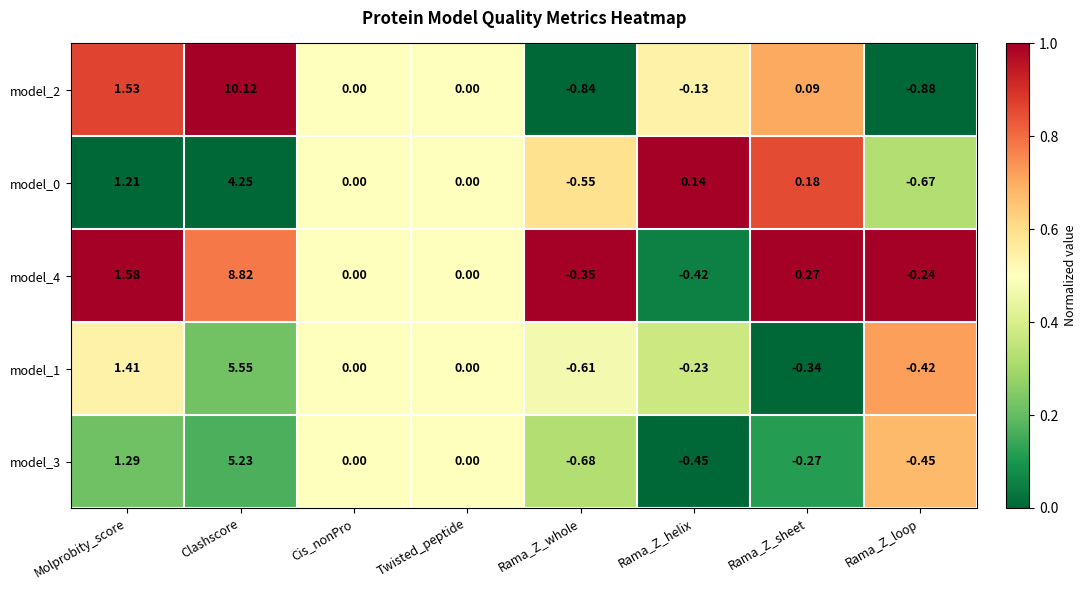

At which category is the sum across all series the highest?

Clashscore